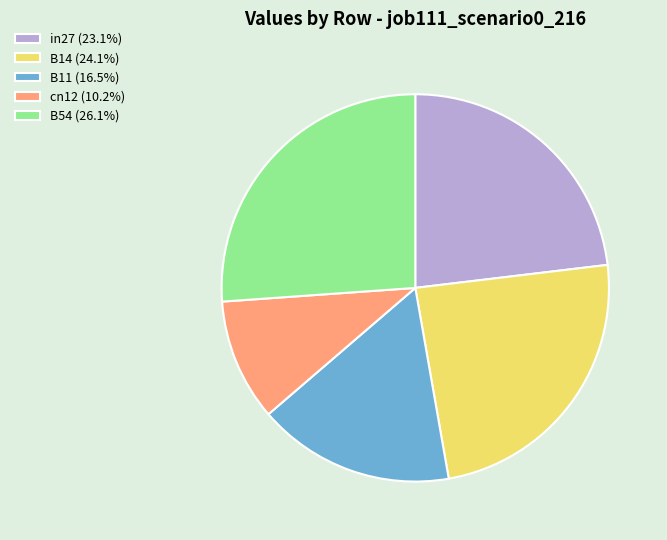

Which category has the smallest portion of the pie?

cn12